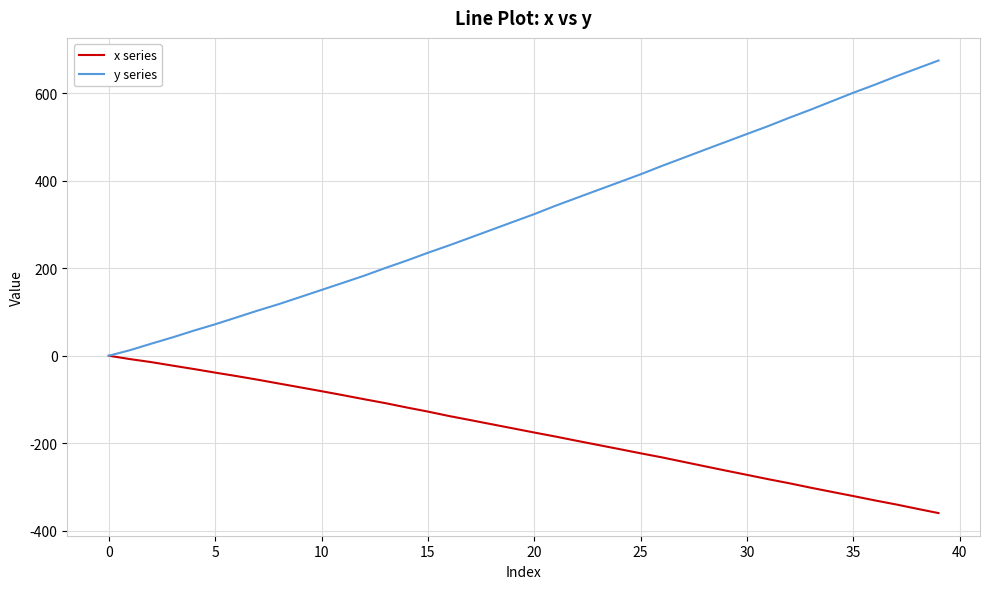

List the series in order of their overall mean, lowest first.

x series, y series